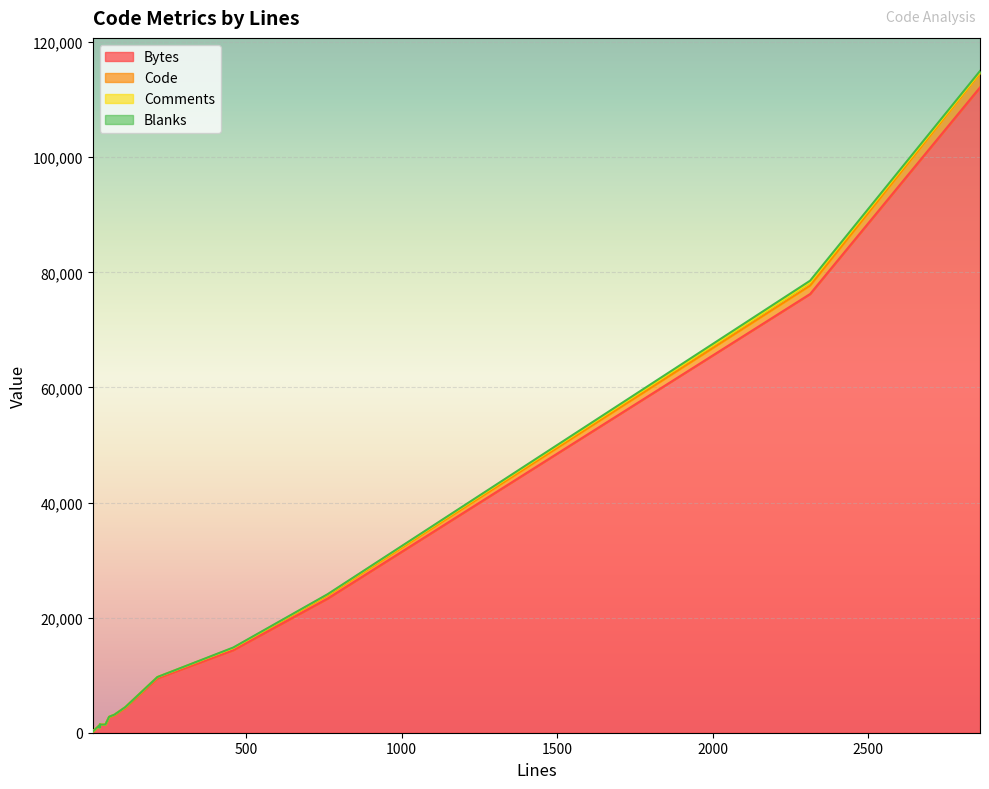

How many data points does each series have?

15